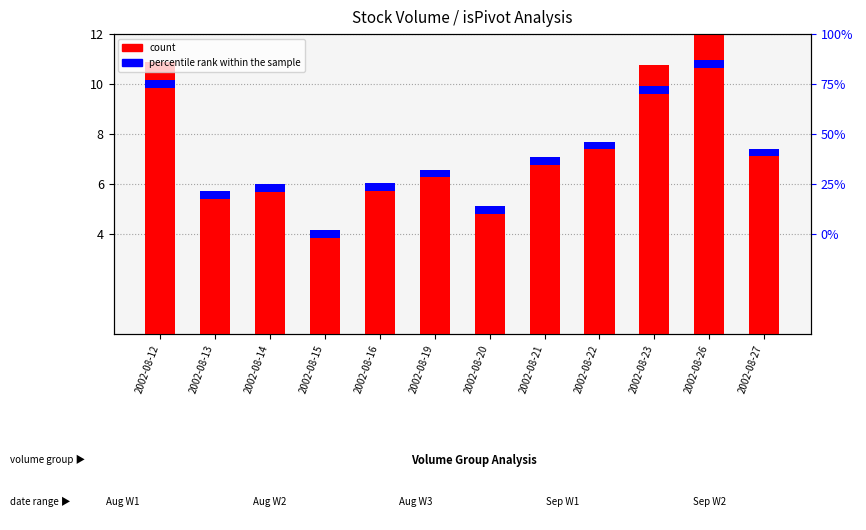

What is the value of the 12th bar from the left?

7.3